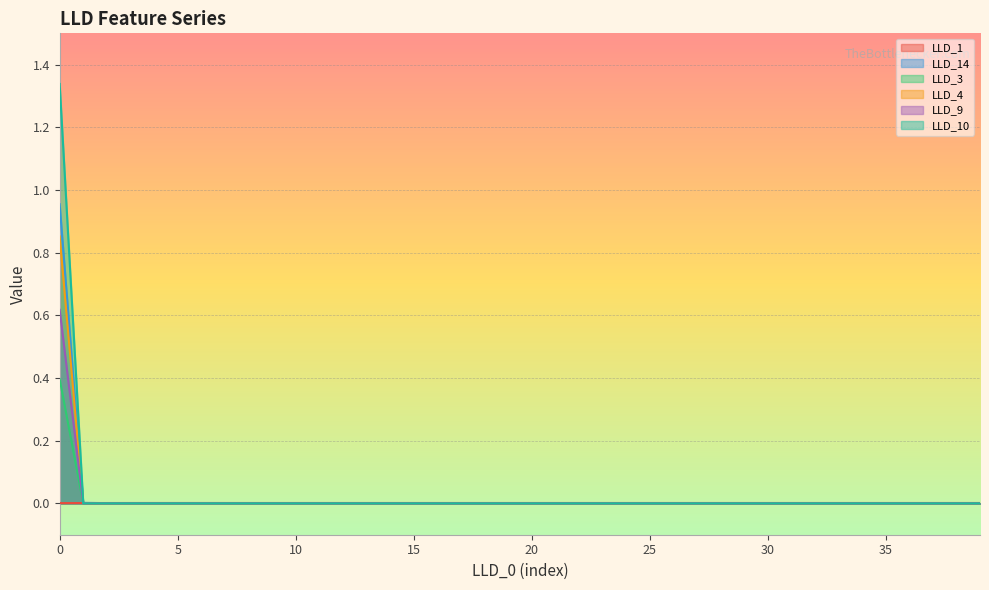

What is the sum of all LLD_10 values?

1.3